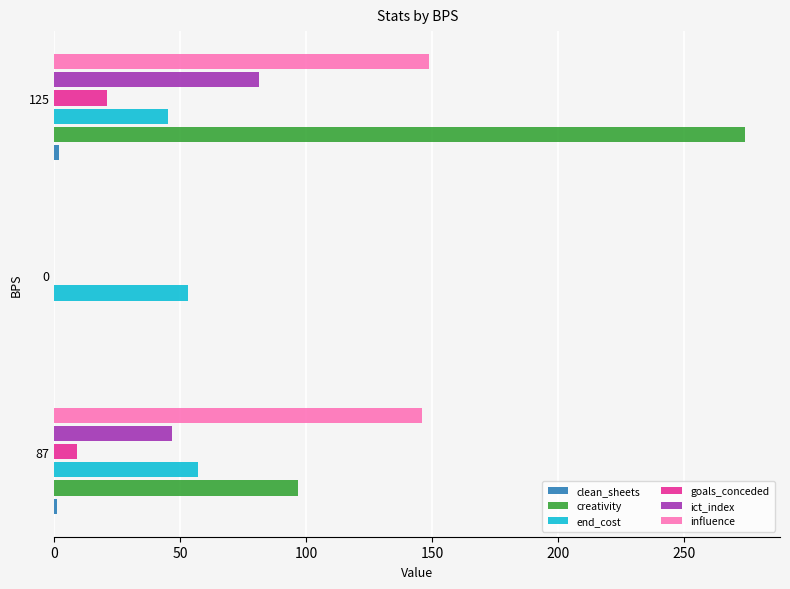

Between 0 and 125, which series saw the biggest shift?

creativity